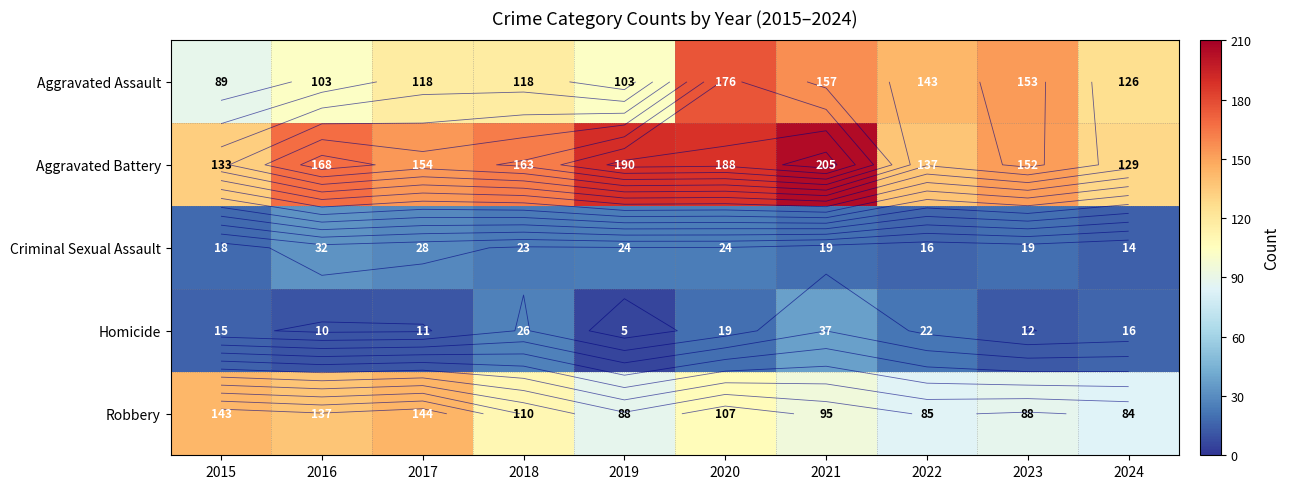

At which label is Aggravated Assault closest to 132?

2024